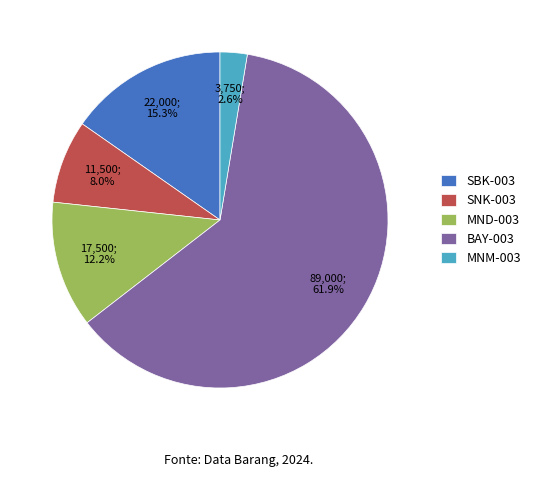

Is BAY-003 the majority of the pie?

Yes